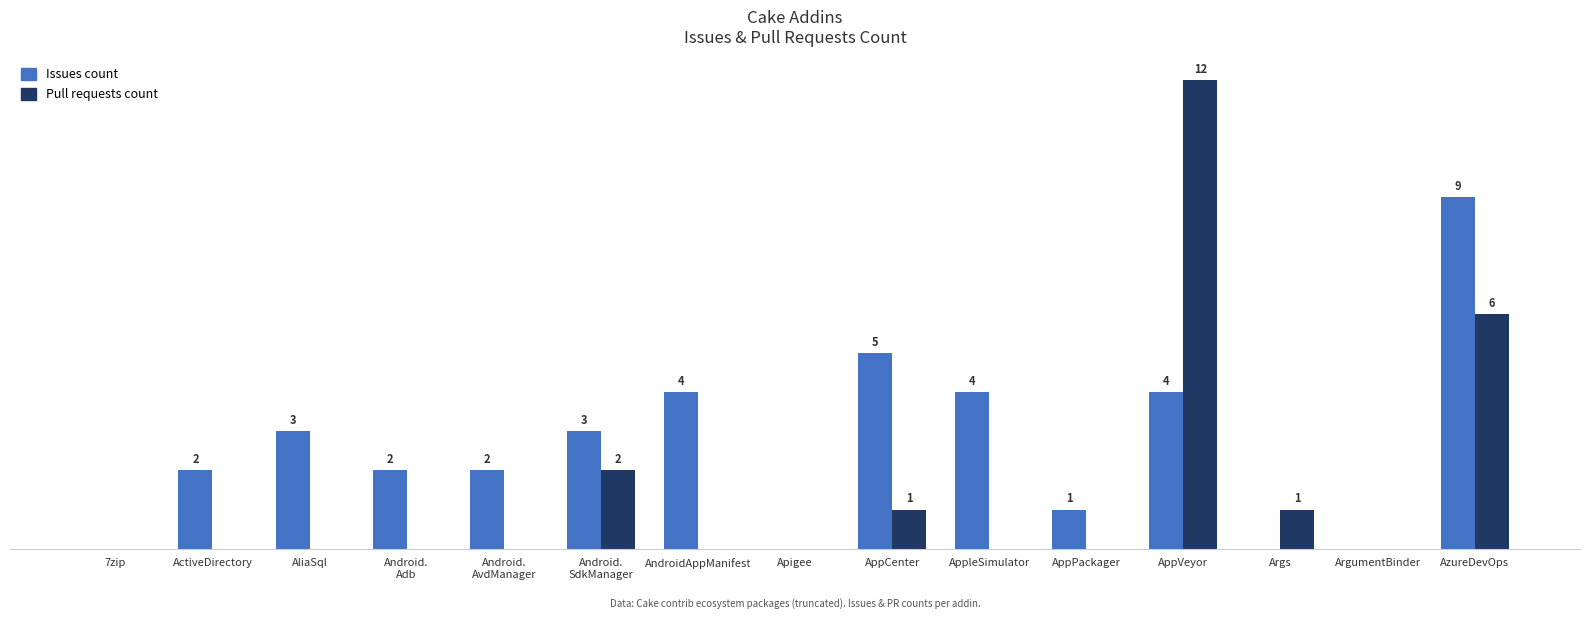

At which label is Pull requests count closest to 6?

AzureDevOps